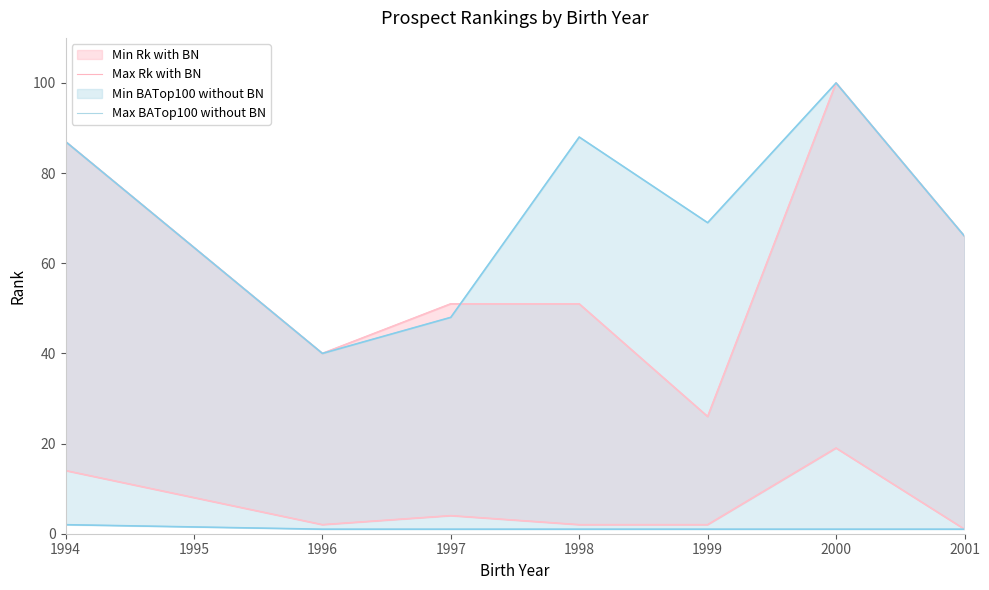

Which has a higher value, 2000 or 1999?

2000